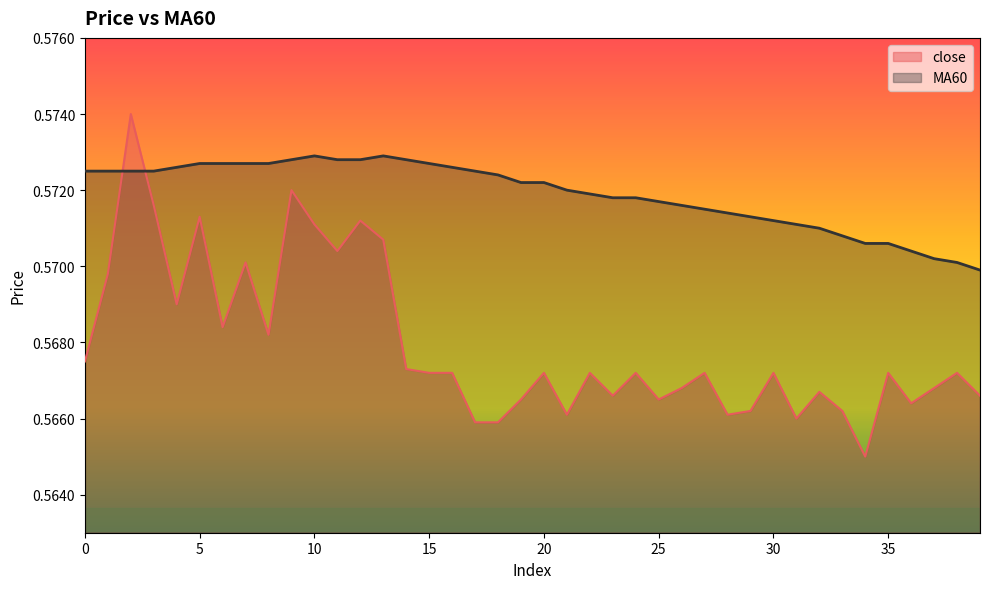

What is the sum of the close values at 15 and 29?

1.1